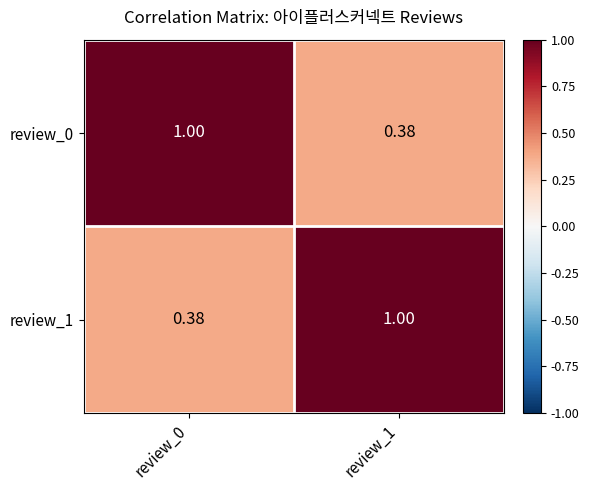

Is the value of review_1 at review_1 greater than the value of review_0 at review_1?

Yes